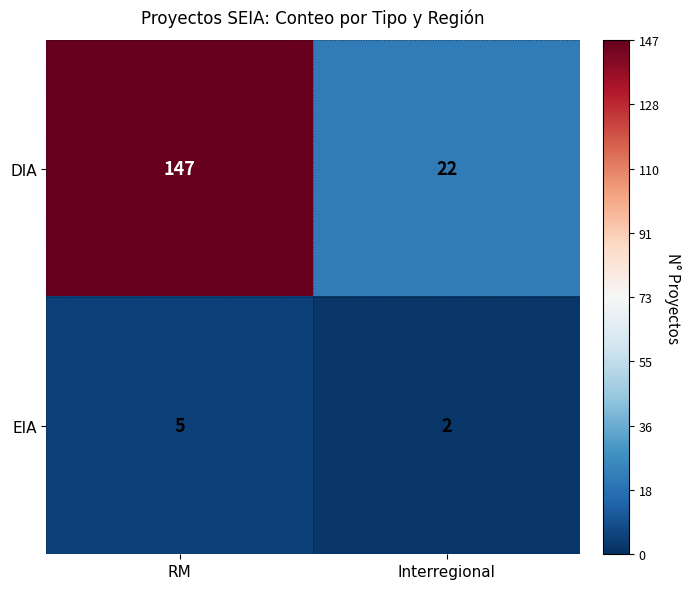

At which label is EIA closest to 3?

Interregional